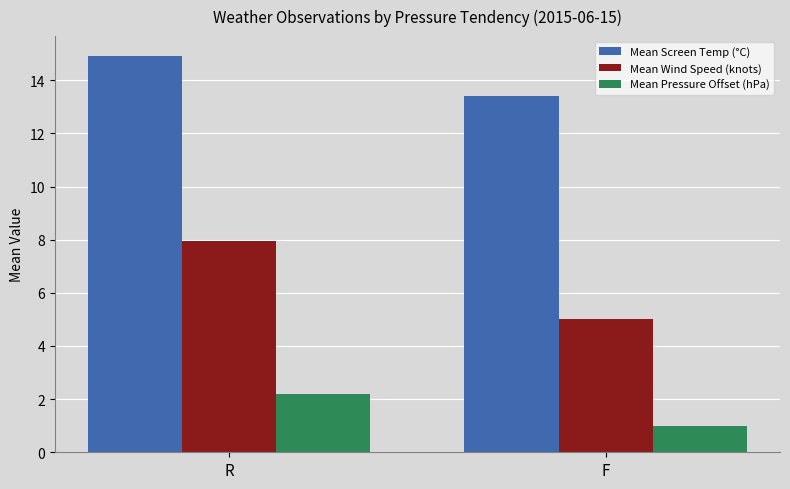

Count the Mean Wind Speed (knots) values in the range 5 to 7.

1